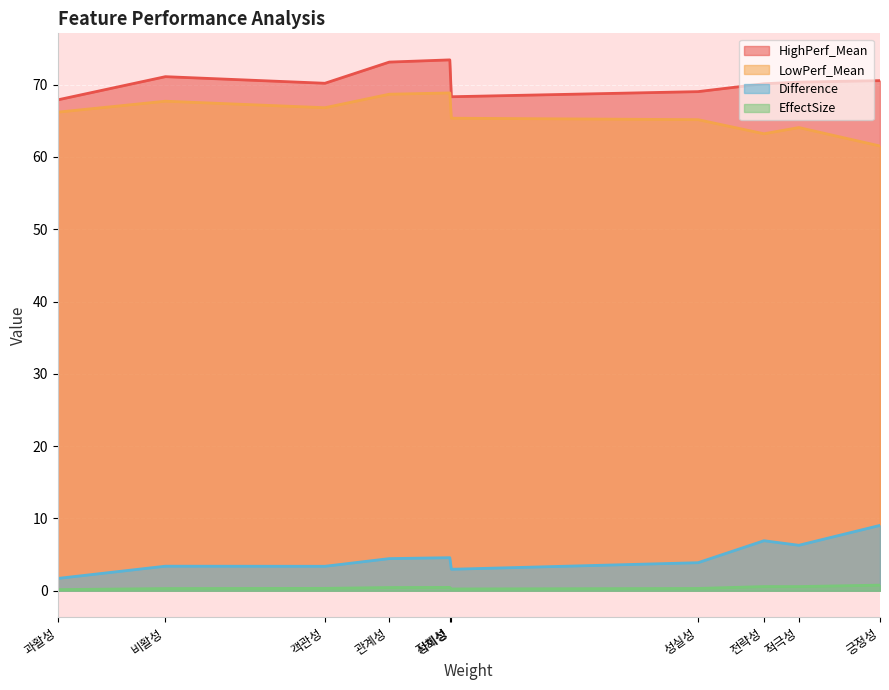

List the labels in order of LowPerf_Mean value, largest first.

정체성, 관계성, 비활성, 객관성, 과활성, 사회성, 성실성, 적극성, 전략성, 긍정성